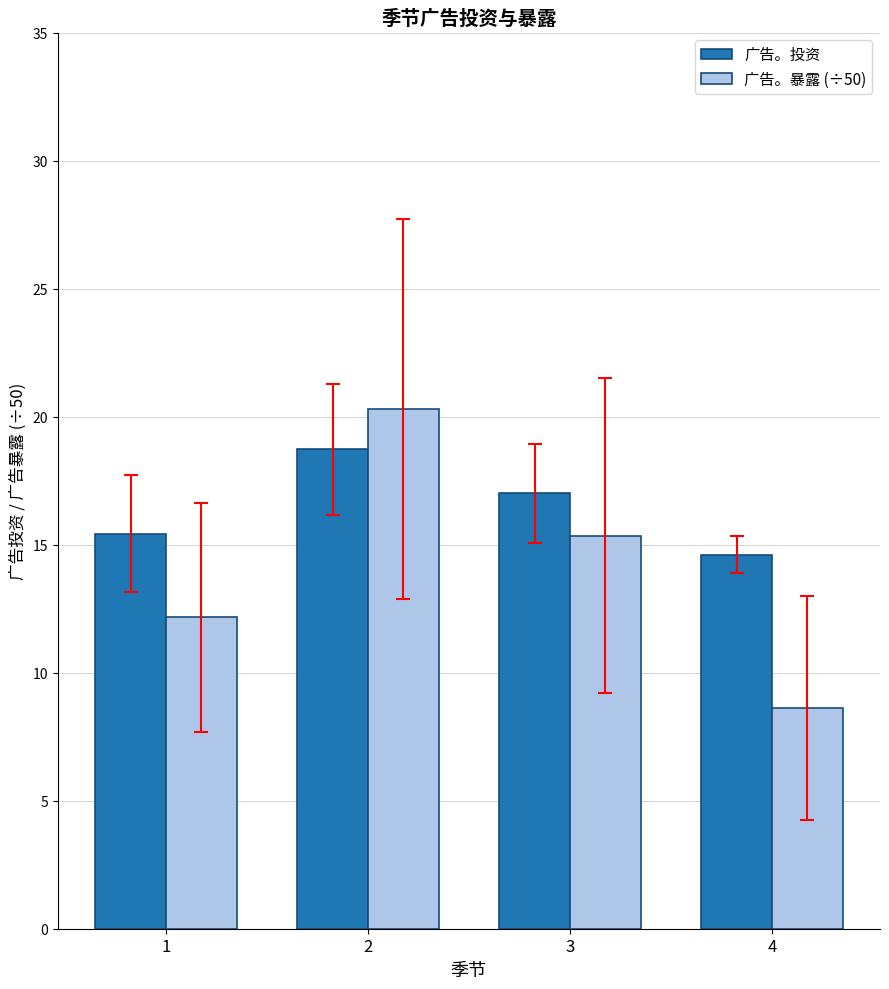

The 广告。暴露 (÷50) series shows 22.4 at 3. True or false?

False